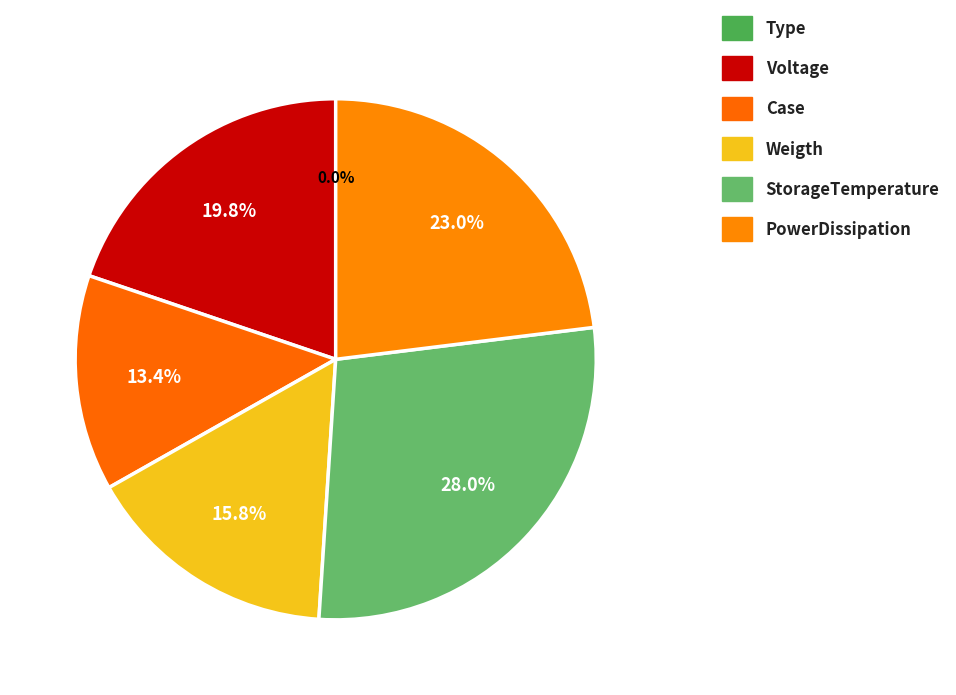

Combined, do StorageTemperature and Type account for over 50%?

No